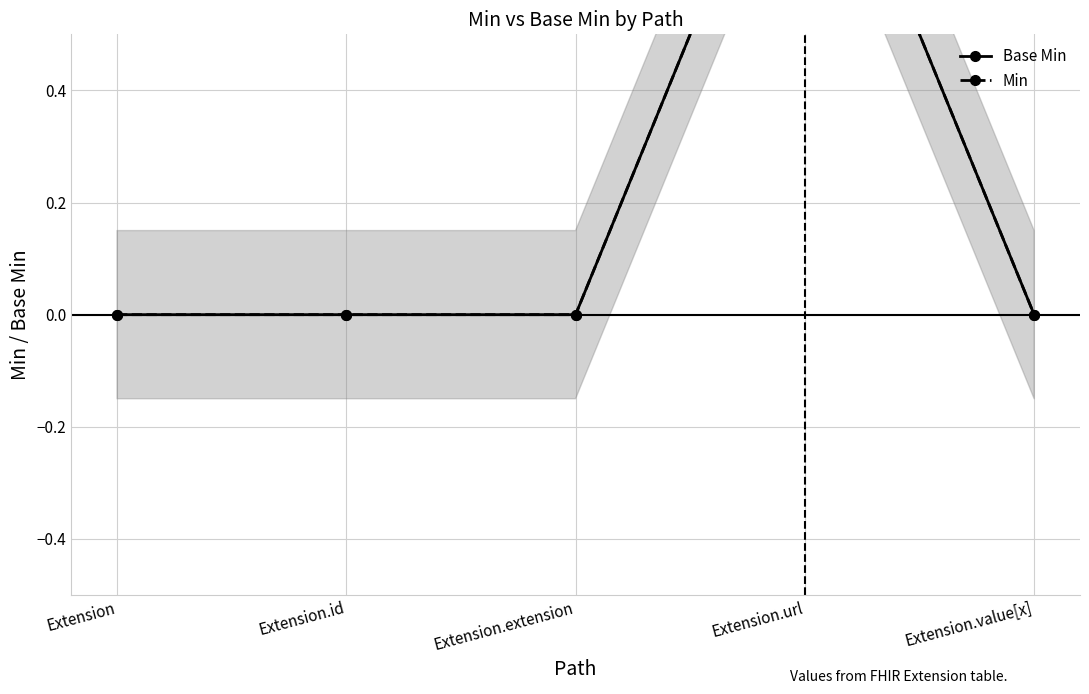

Is this an area chart (filled region under the line)?

No